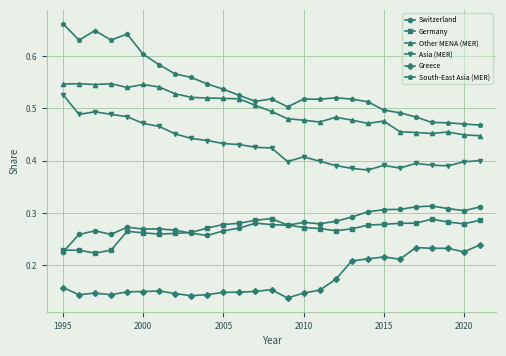

True or false: Asia (MER) and Greece intersect in this chart.

False